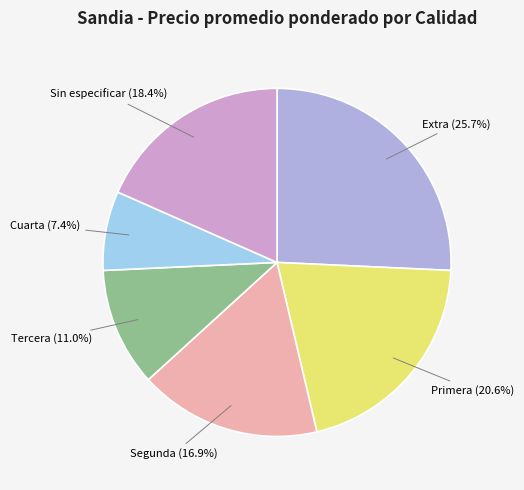

How much of the chart is everything except Sin especificar?

81.6%